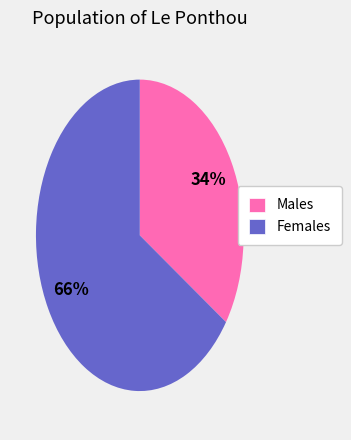

To the nearest percent, what is the average slice percentage?

50%